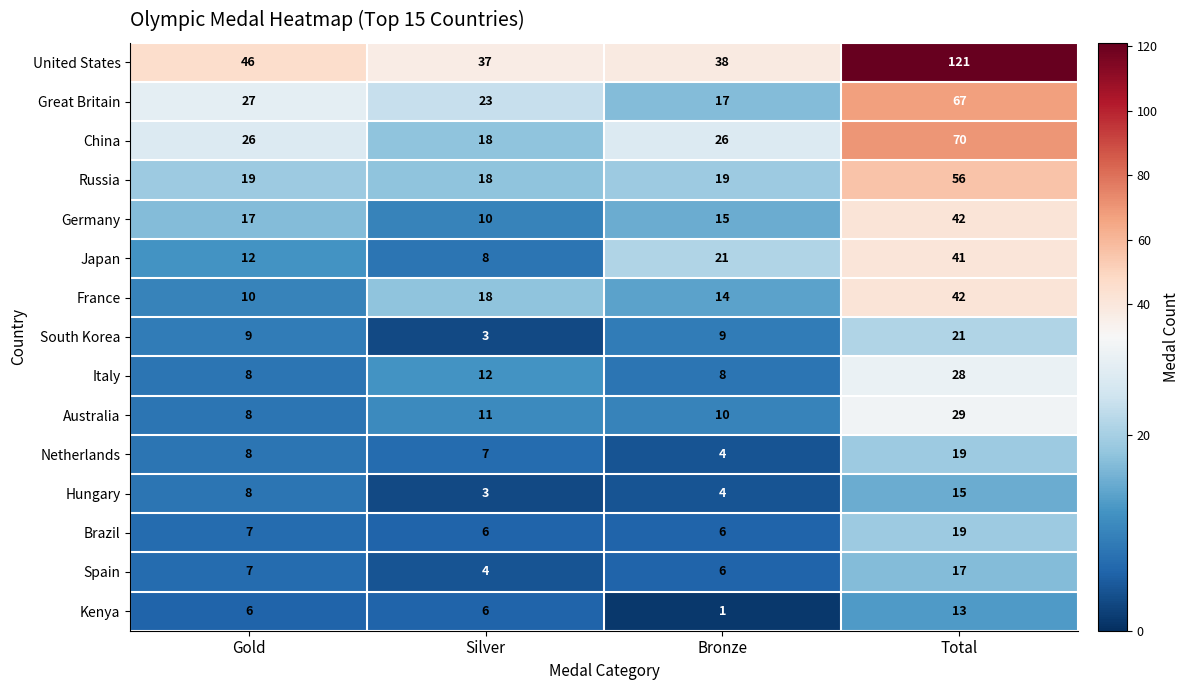

What is the greatest value displayed?

121